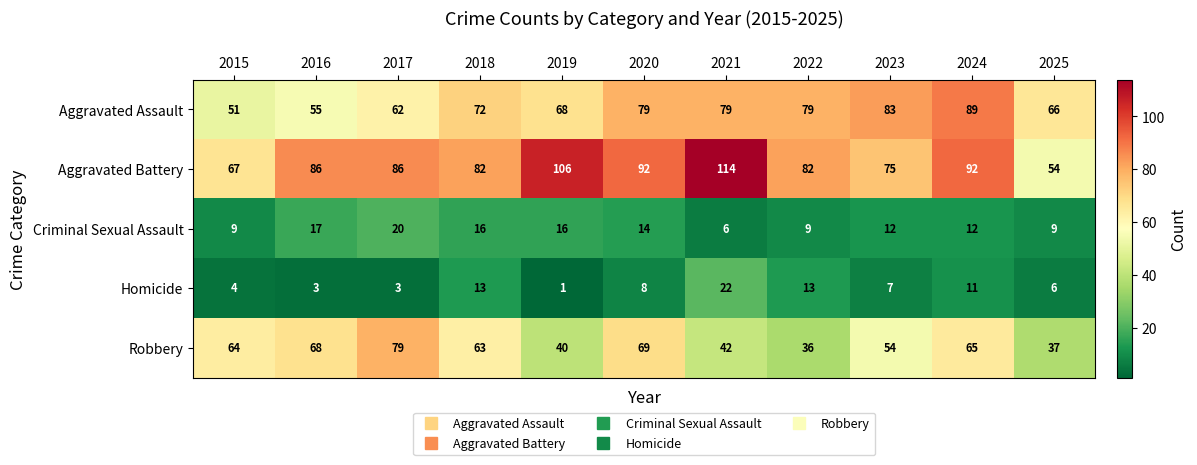

Which series has the widest spread of values?

Aggravated Battery